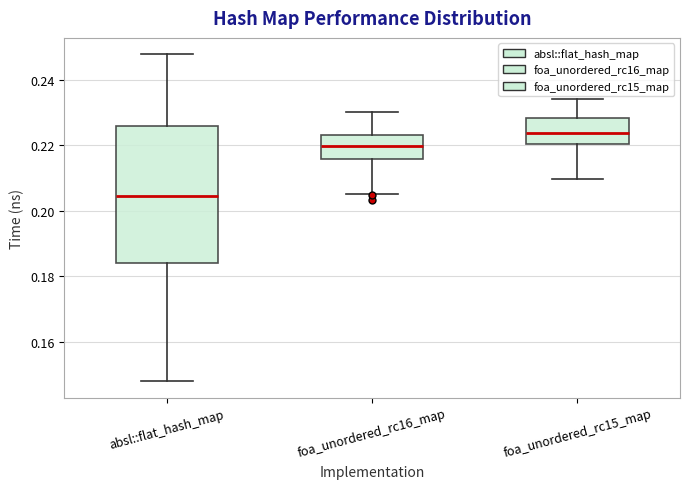

Which box's median line is the highest?

foa_unordered_rc15_map